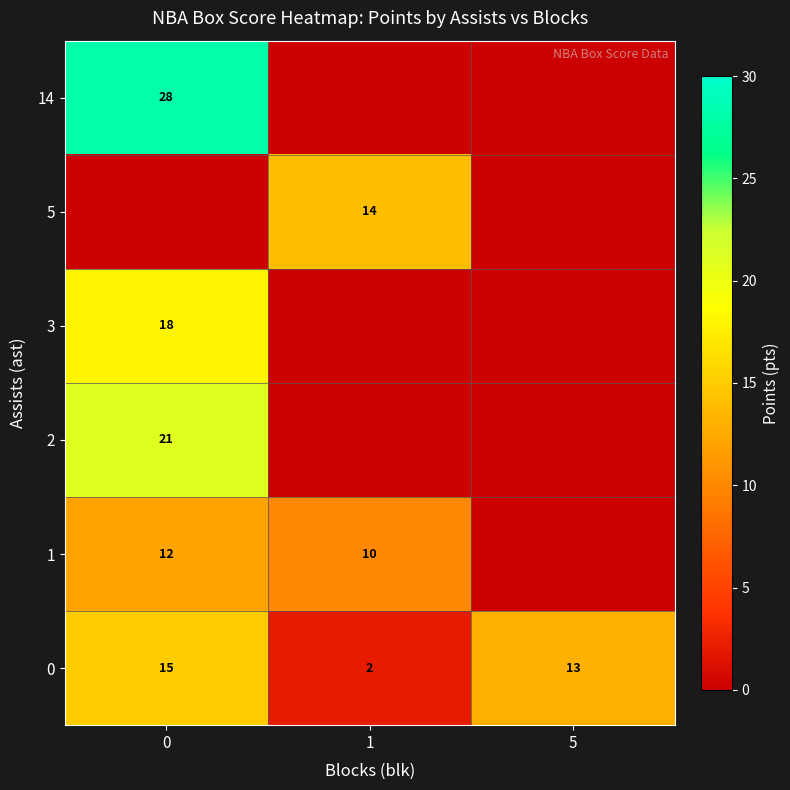

At which label is 0 closest to 8?

5